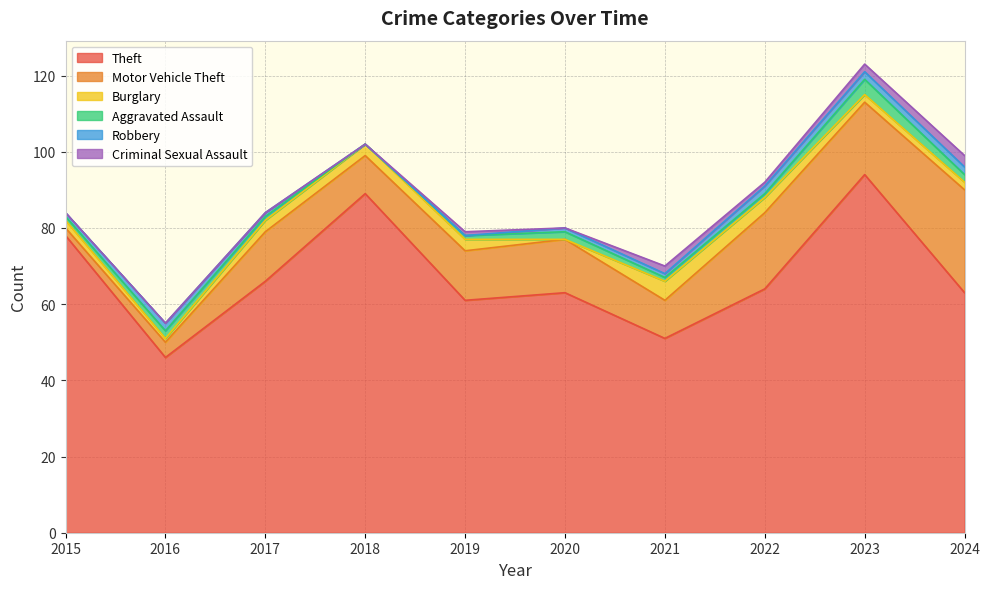

At which category is the sum across all series the highest?

2023